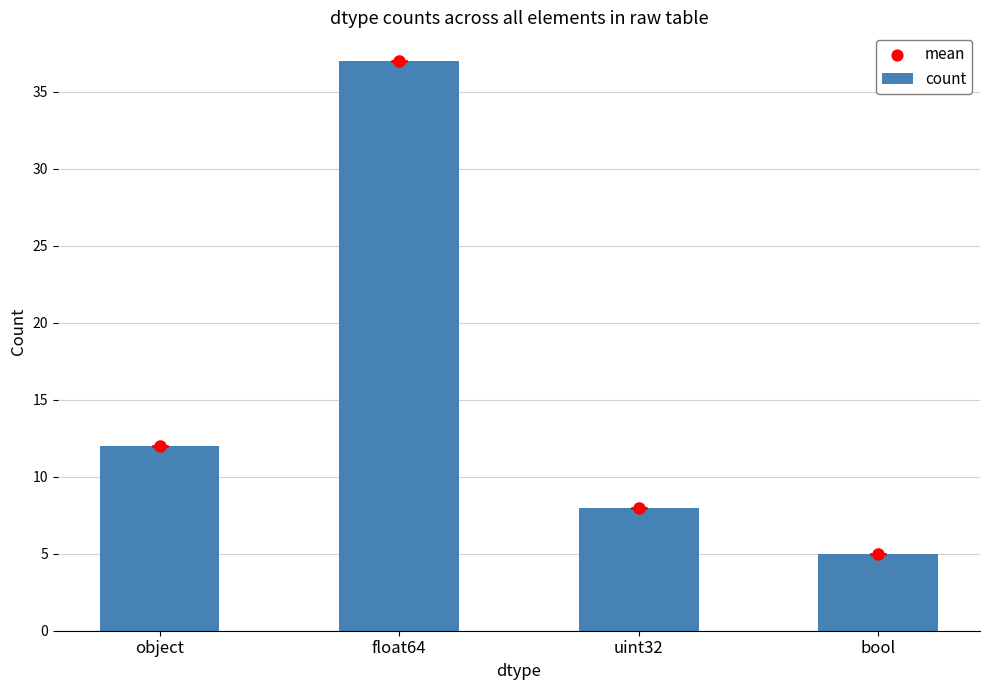

Approximately how many times larger is the value at object compared to float64?

0.3